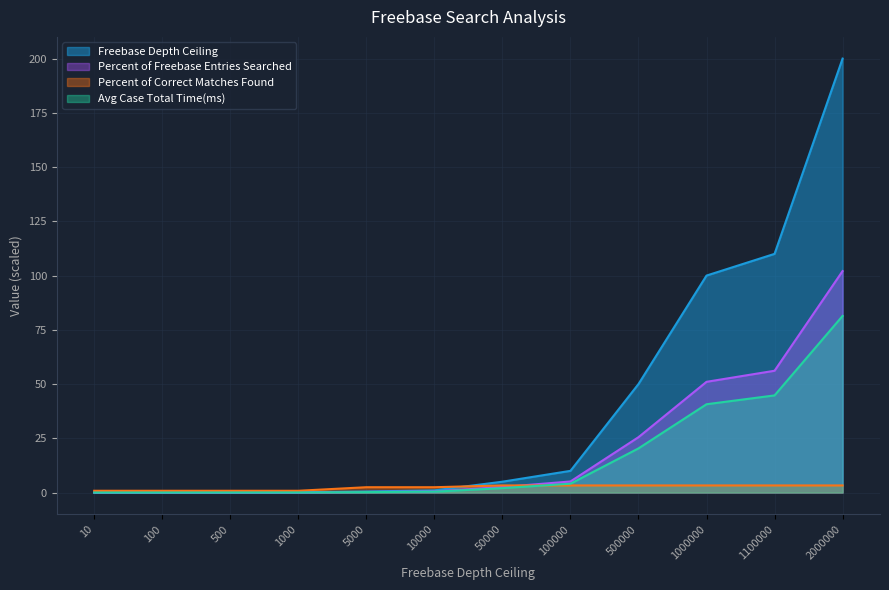

The value of Freebase Depth Ceiling at 1000000 is 26.6. True or false?

False